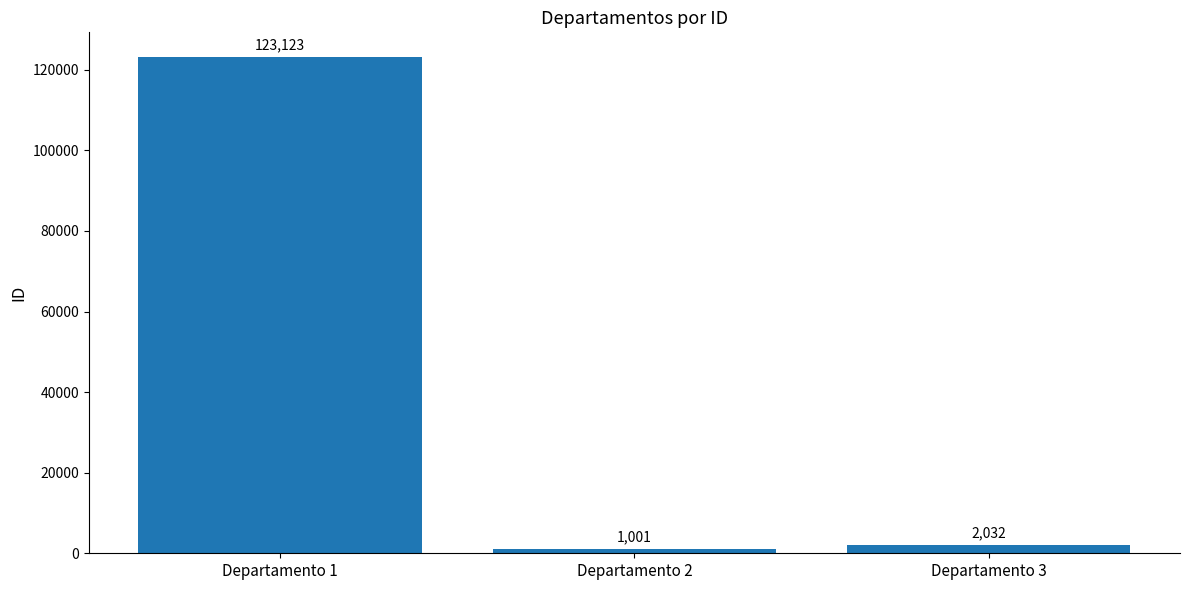

What is the sum of the values at Departamento 2 and Departamento 3?

3033